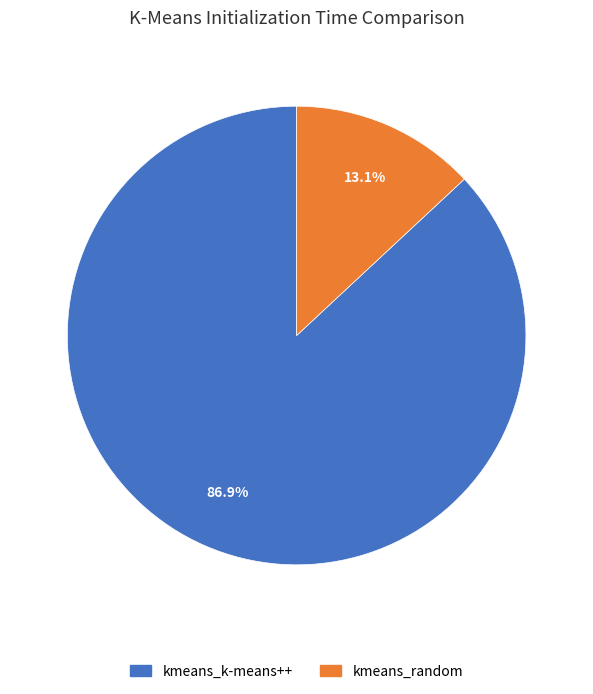

True or false: kmeans_k-means++ accounts for 87% of the total.

True